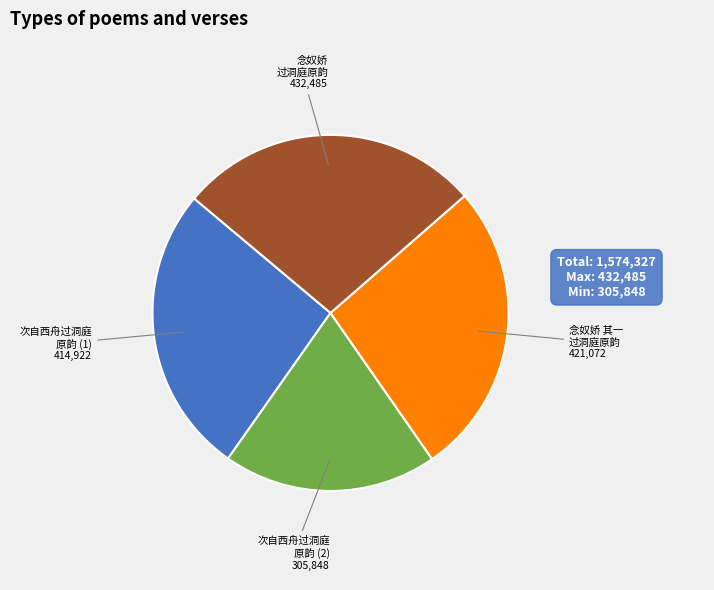

Does any single category account for the majority?

No